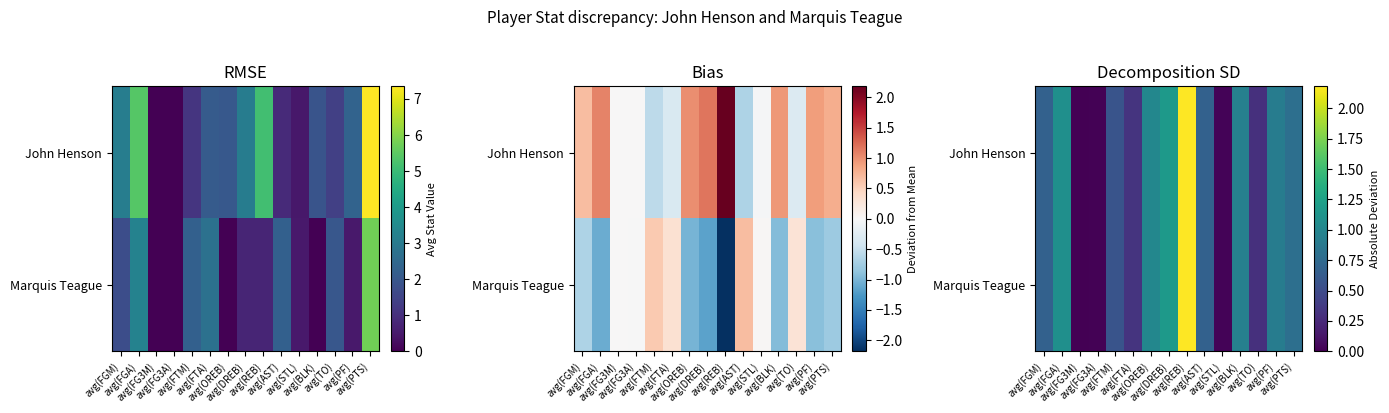

At how many categories does at least one series exceed 0?

14